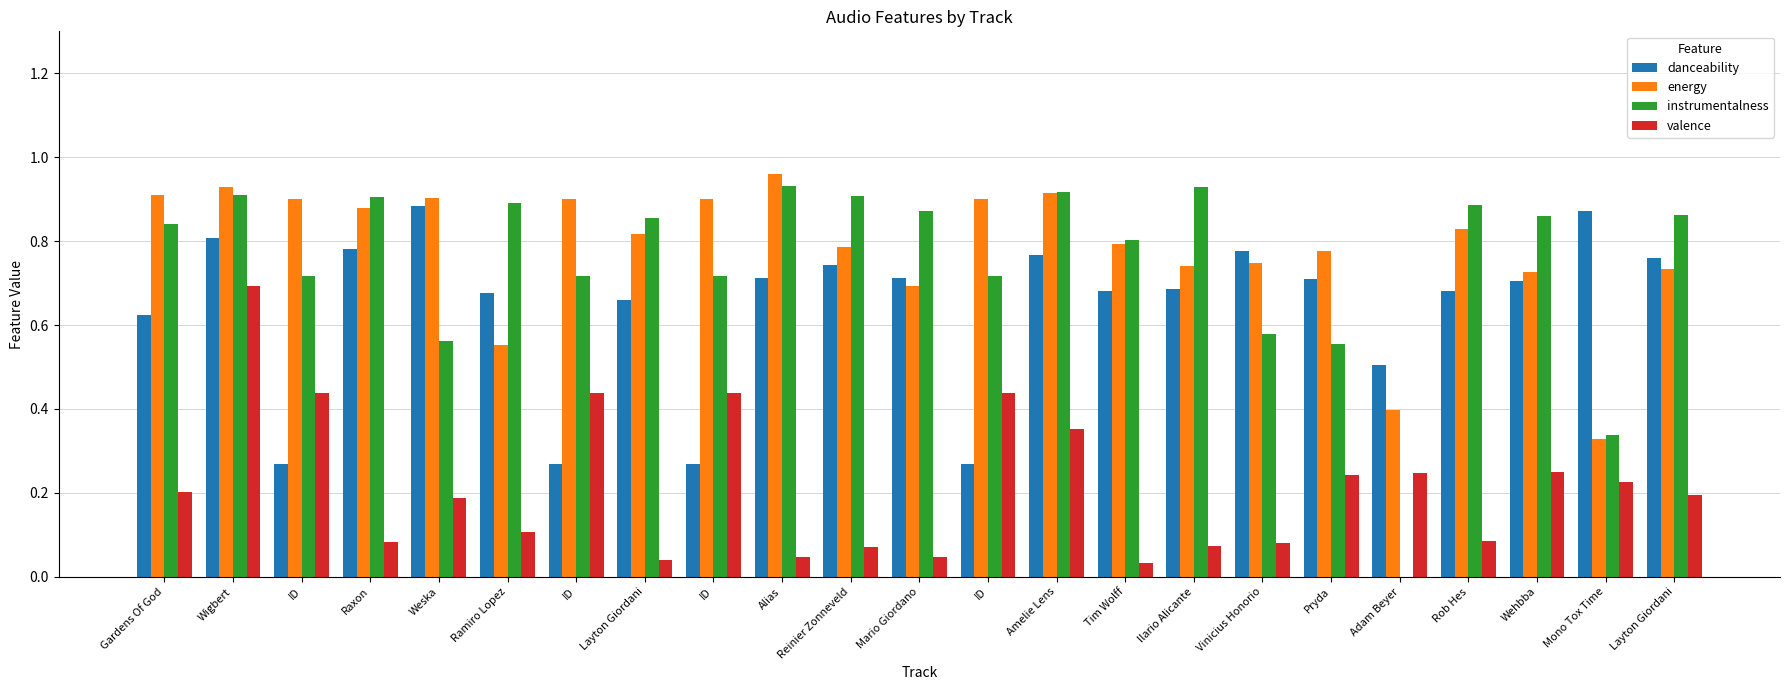

Does the chart contain stacked bars?

No